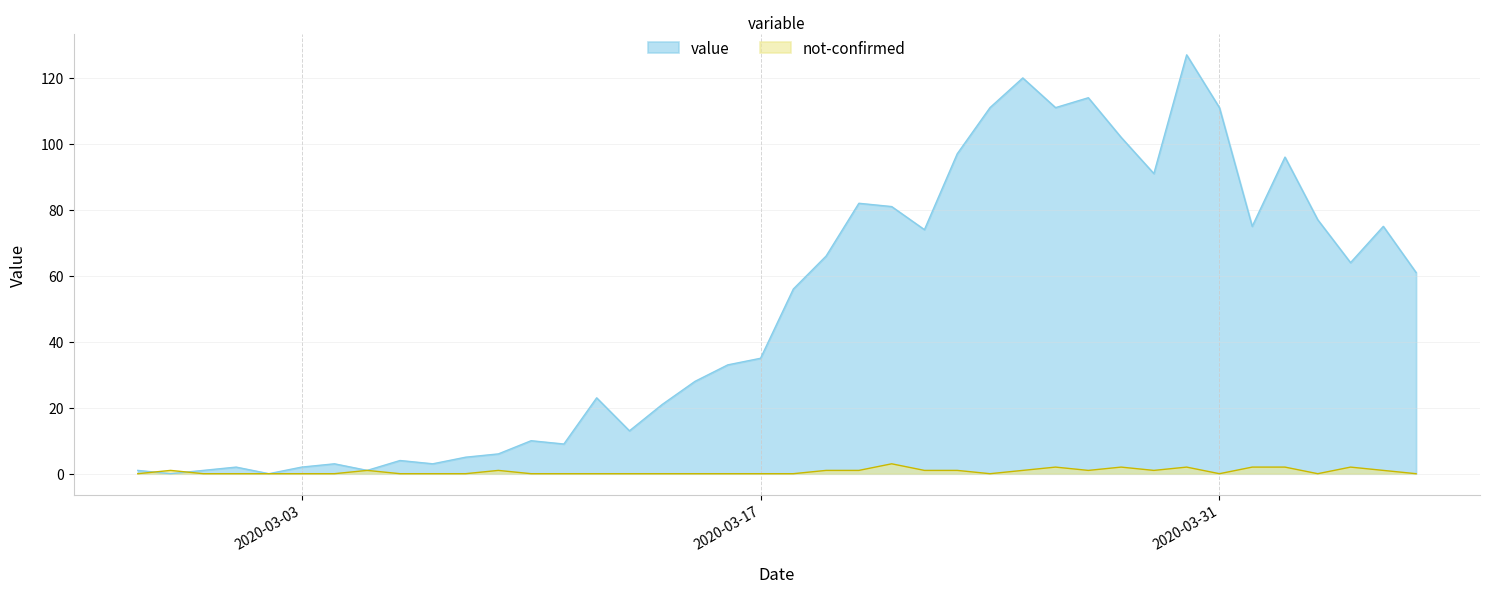

Which label corresponds to the smallest value in the chart?

2020-02-28